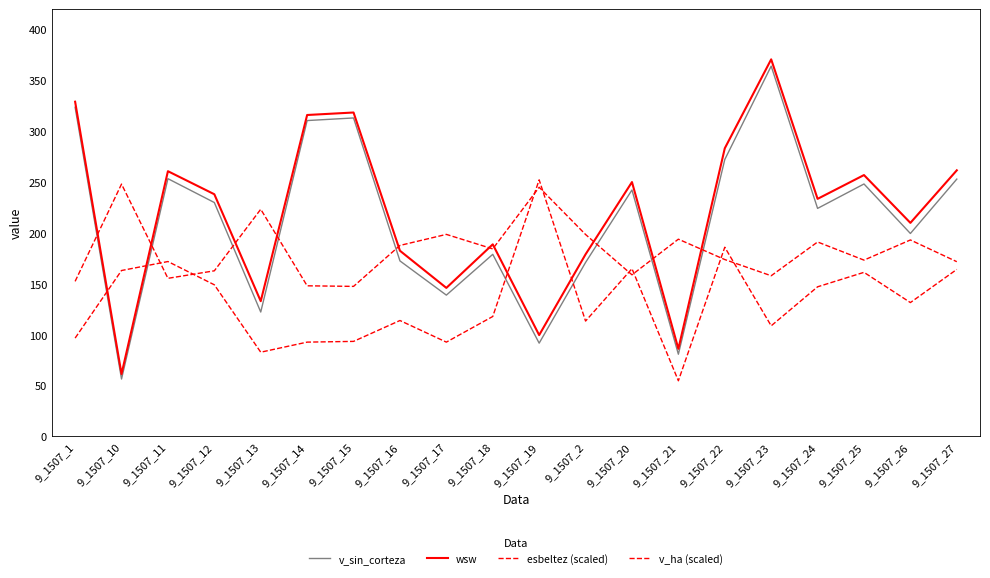

Is it true that v_ha (scaled) equals 163.1 at 9_1507_10?

True